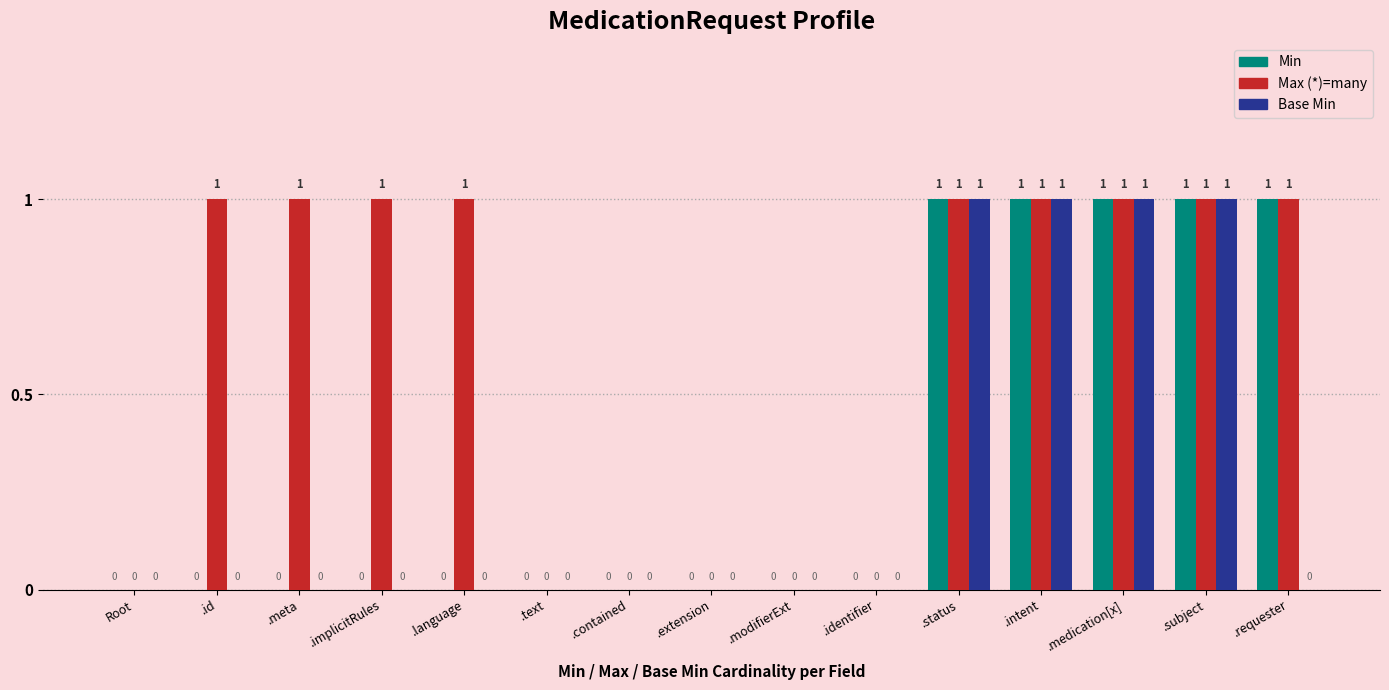

How many data points does each series have?

15